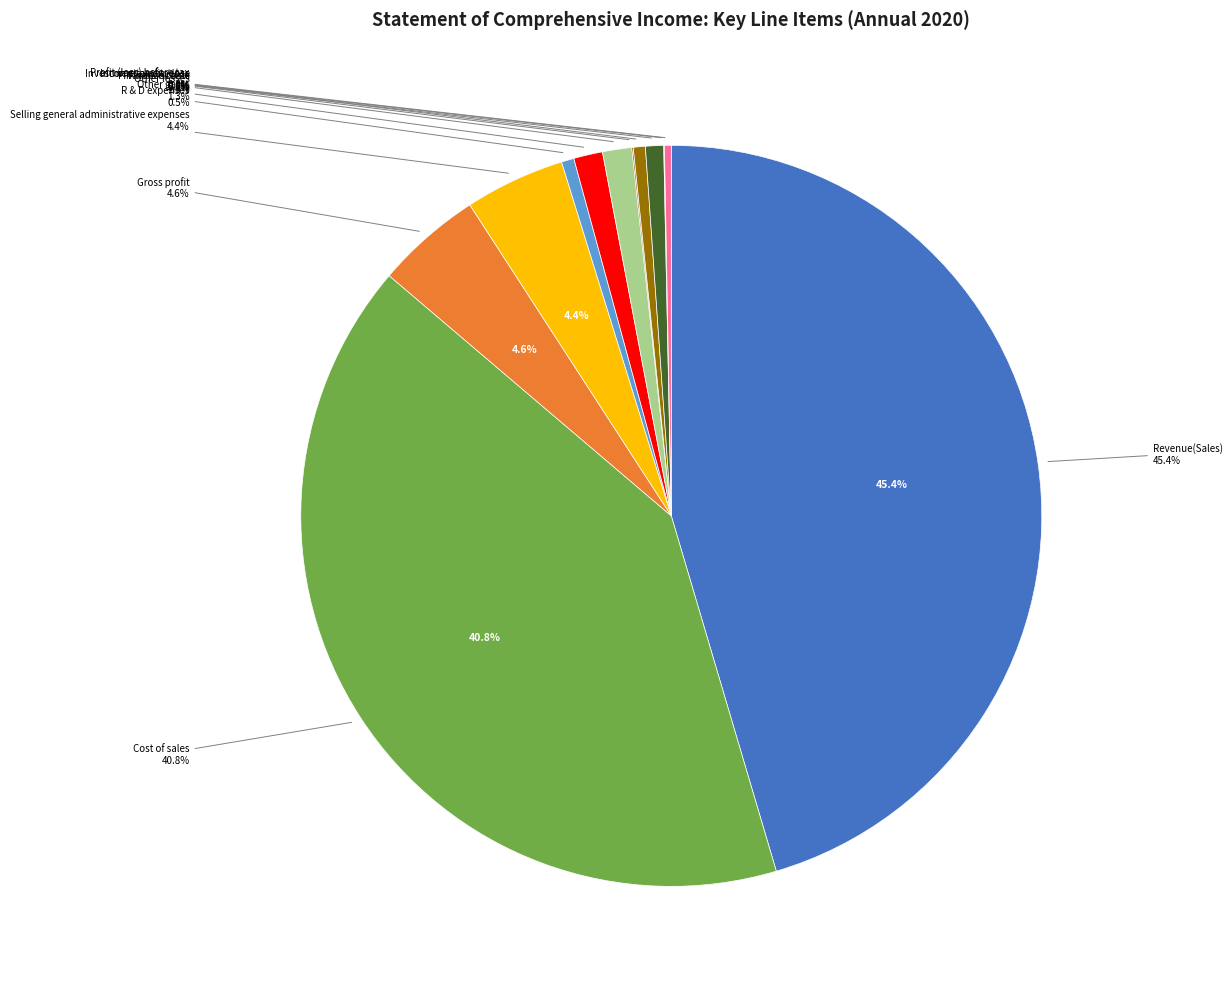

What is the smallest slice in the pie chart?

Operating income